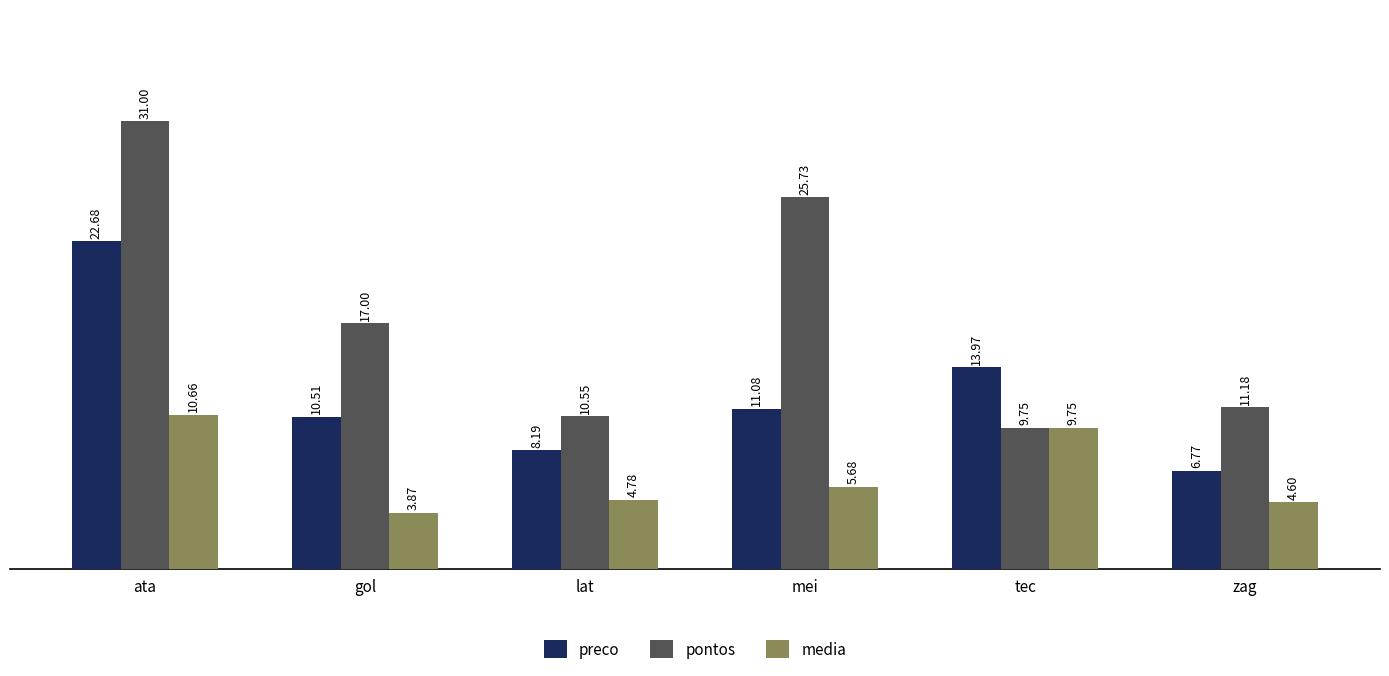

What is the difference between the pontos values at gol and ata?

14.0